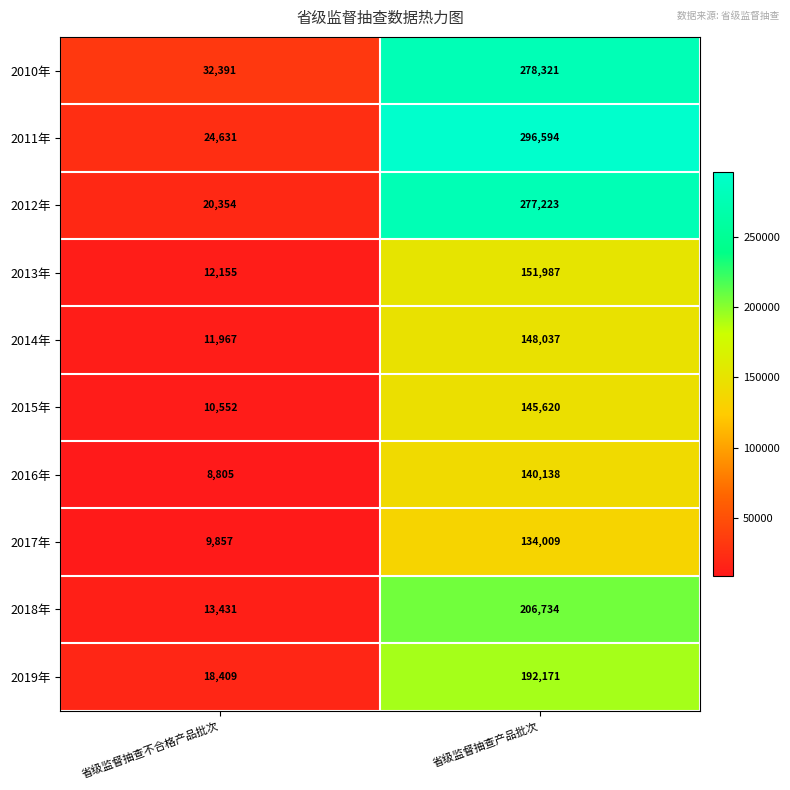

At which label is 2014年 closest to 80002?

省级监督抽查不合格产品批次